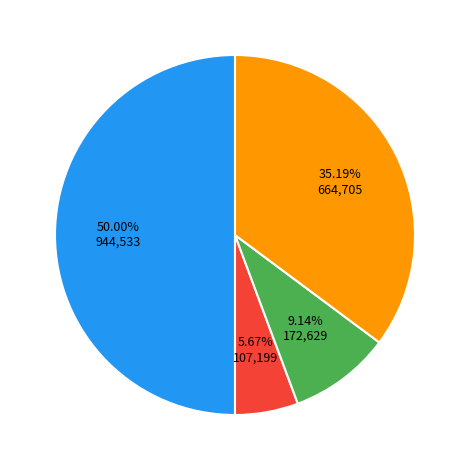

Which slice is the largest?

Total Revenues